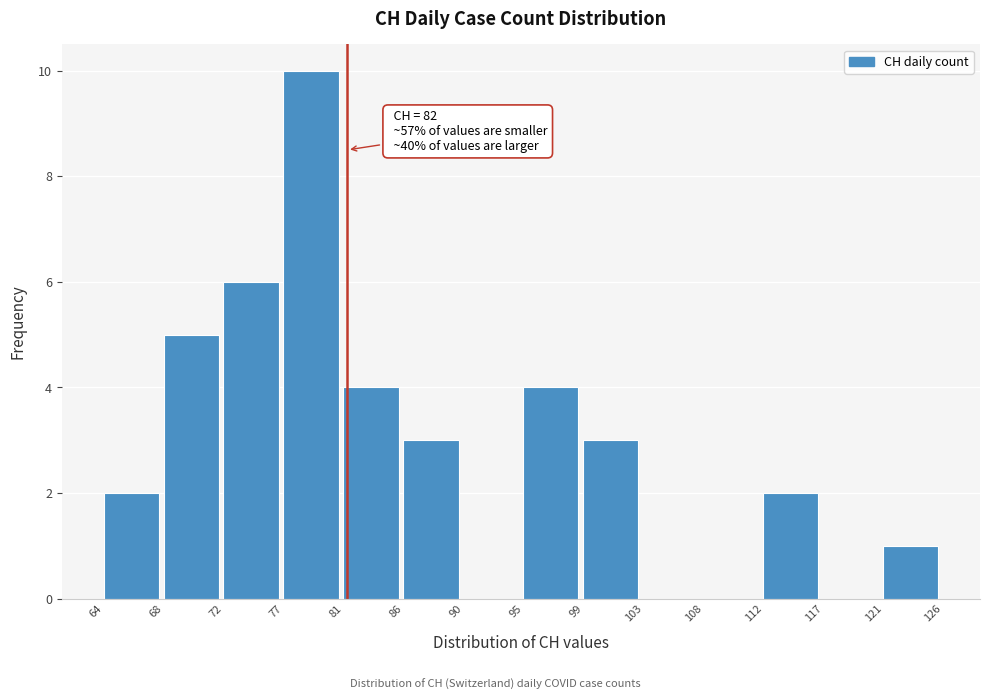

Reading left to right, transcribe all the data shown in this chart.

64=2	68=5	72=6	77=10	81=4	86=3	90=0	95=4	99=3	103=0	108=0	112=2	117=0	121=1